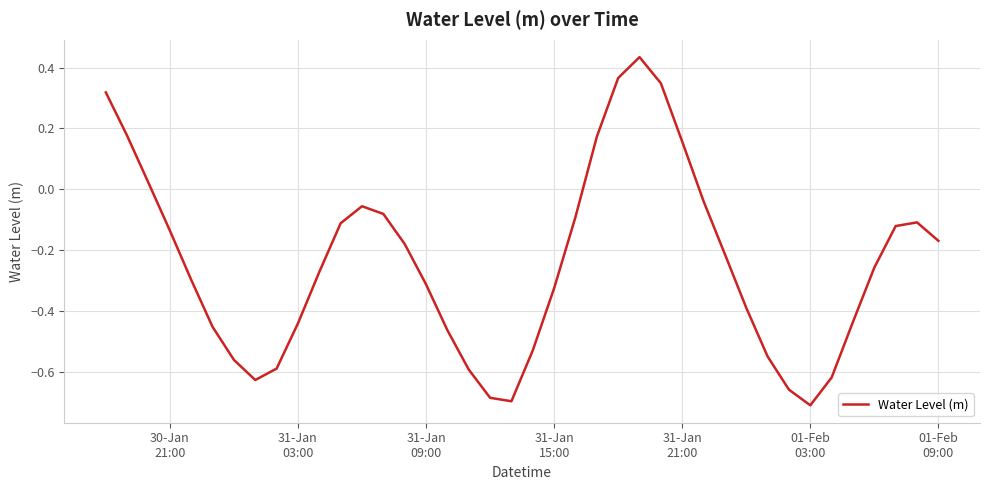

Reading left to right, transcribe all the data shown in this chart.

0.3	0.2	0.0	-0.1	-0.3	-0.5	-0.6	-0.6	-0.6	-0.4	-0.3	-0.1	-0.1	-0.1	-0.2	-0.3	-0.5	-0.6	-0.7	-0.7	-0.5	-0.3	-0.1	0.2	0.4	0.4	0.3	0.2	-0.0	-0.2	-0.4	-0.5	-0.7	-0.7	-0.6	-0.4	-0.3	-0.1	-0.1	-0.2